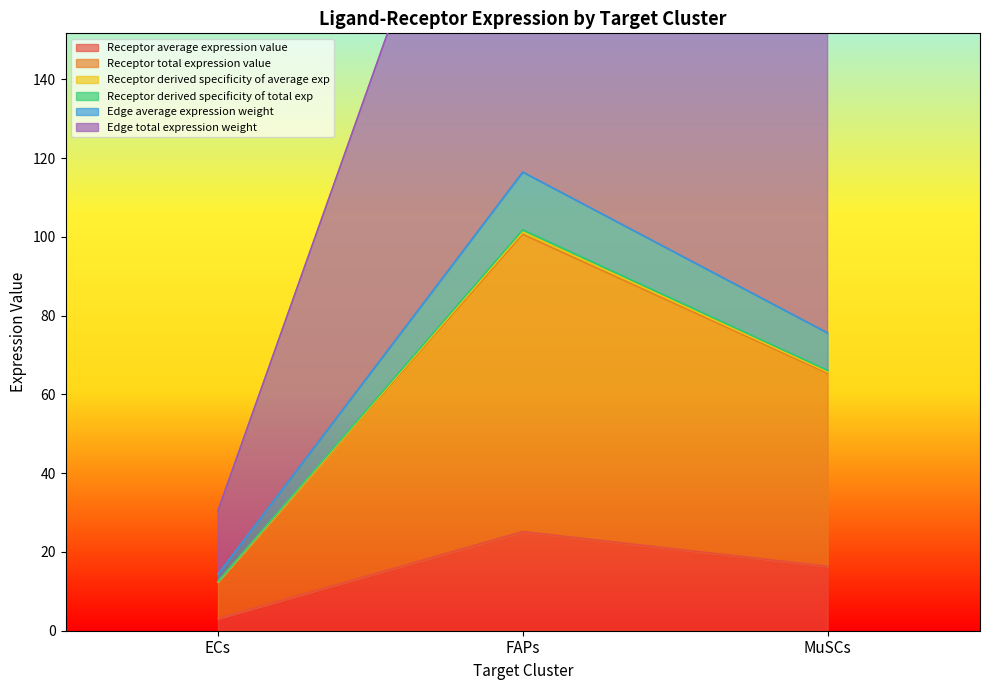

How many lines are shown in the chart?

6